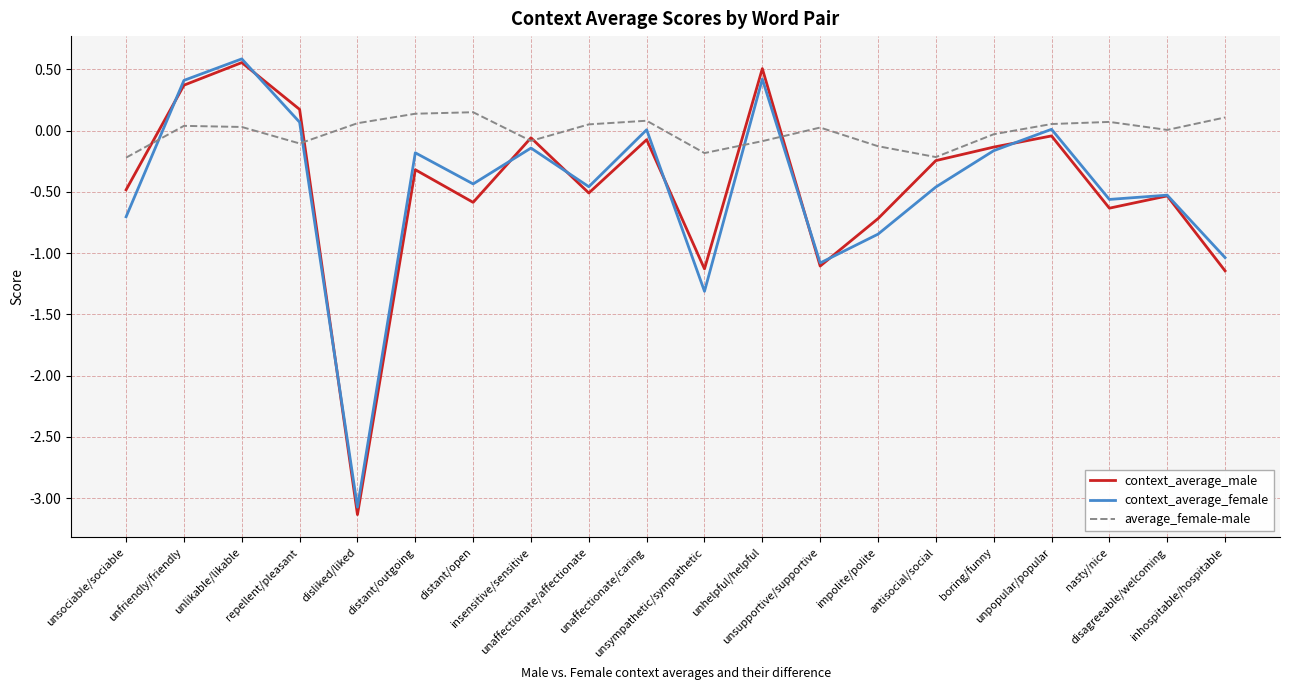

After their last crossing, which series has the higher values: context_average_female or context_average_male?

context_average_female